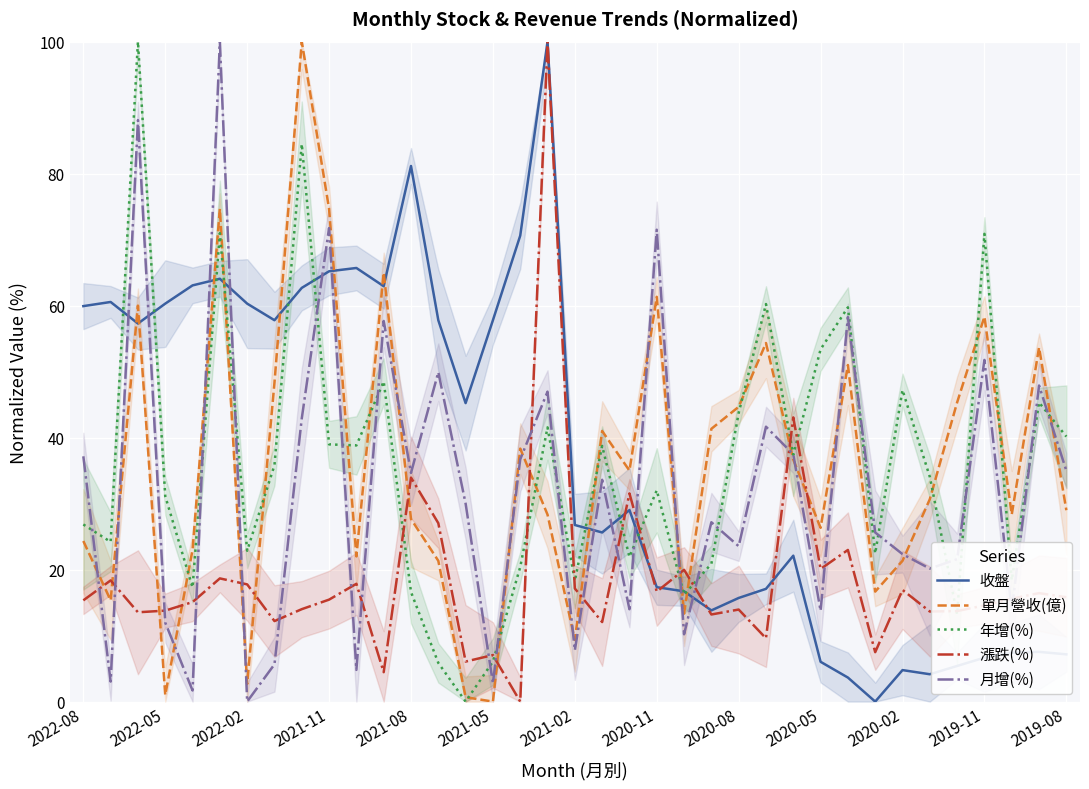

What is the sum of all 單月營收(億) values?

1325.0